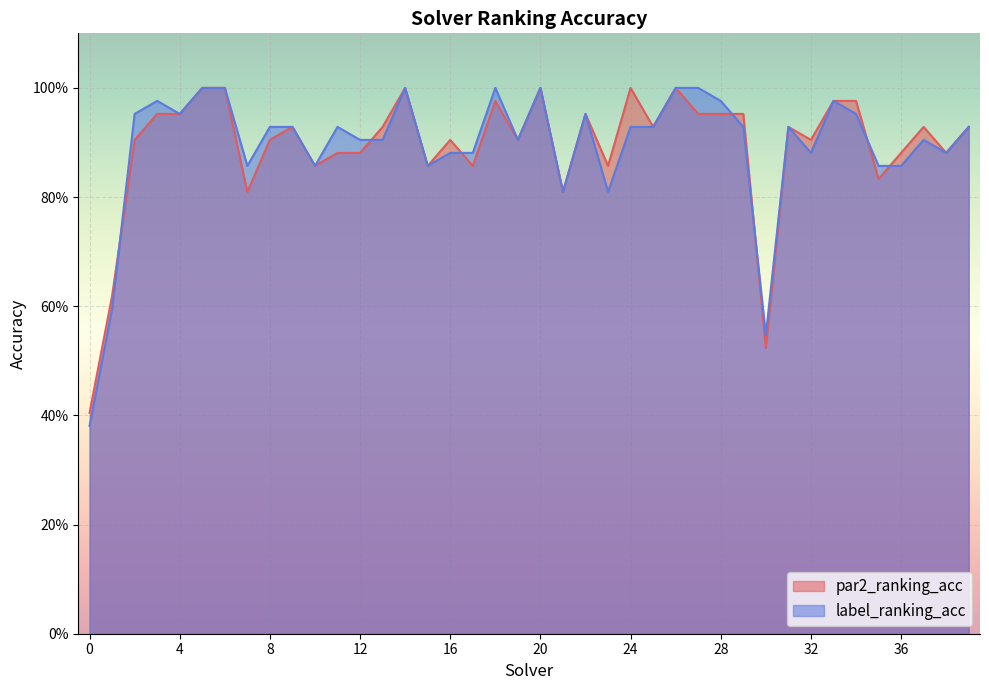

Rank the categories by par2_ranking_acc value from highest to lowest.

5, 6, 14, 20, 24, 26, 18, 33, 34, 3, 4, 22, 27, 28, 29, 9, 13, 25, 31, 37, 39, 2, 8, 16, 19, 32, 11, 12, 36, 38, 10, 15, 17, 23, 35, 7, 21, 1, 30, 0